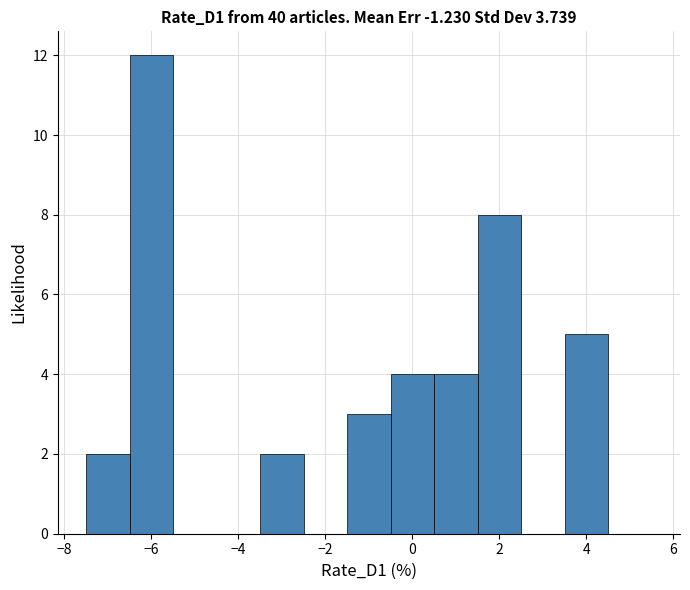

Reading left to right, list every bar in this chart as the range it spans on the x-axis followed by its height. Neither the bar edges nor the heights are printed on the chart, so give them approximately, as read against the axes.

-7.5 to -6.5: 2
-6.5 to -5.5: 12
-5.5 to -4.5: 0
-4.5 to -3.5: 0
-3.5 to -2.5: 2
-2.5 to -1.5: 0
-1.5 to -0.5: 3
-0.5 to 0.5: 4
0.5 to 1.5: 4
1.5 to 2.5: 8
2.5 to 3.5: 0
3.5 to 4.5: 5
4.5 to 5.5: 0